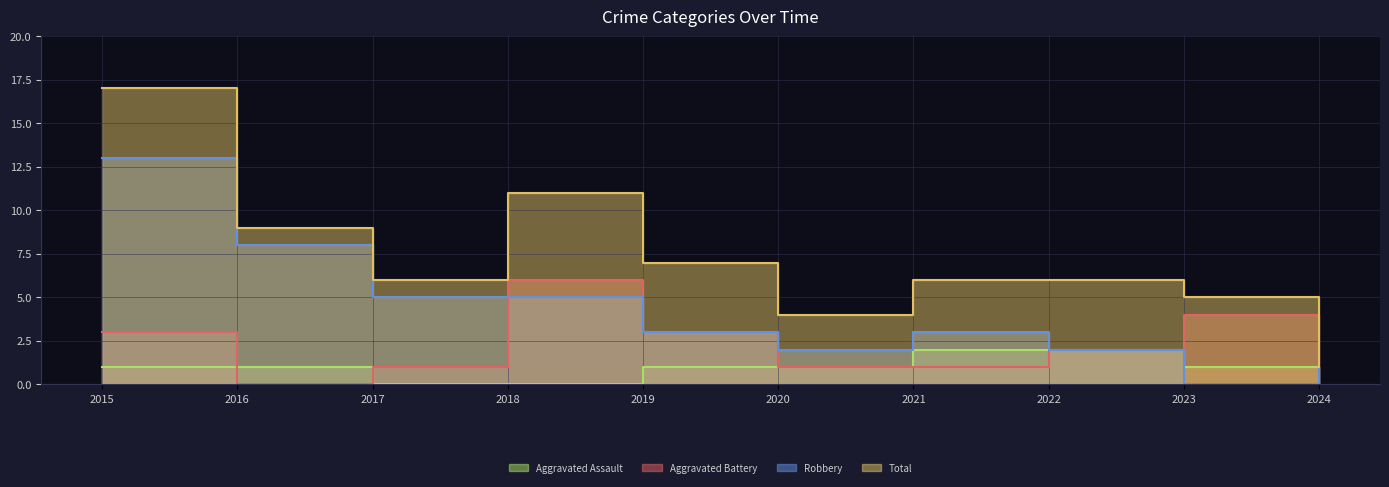

Which series has the largest range (max minus min)?

Total